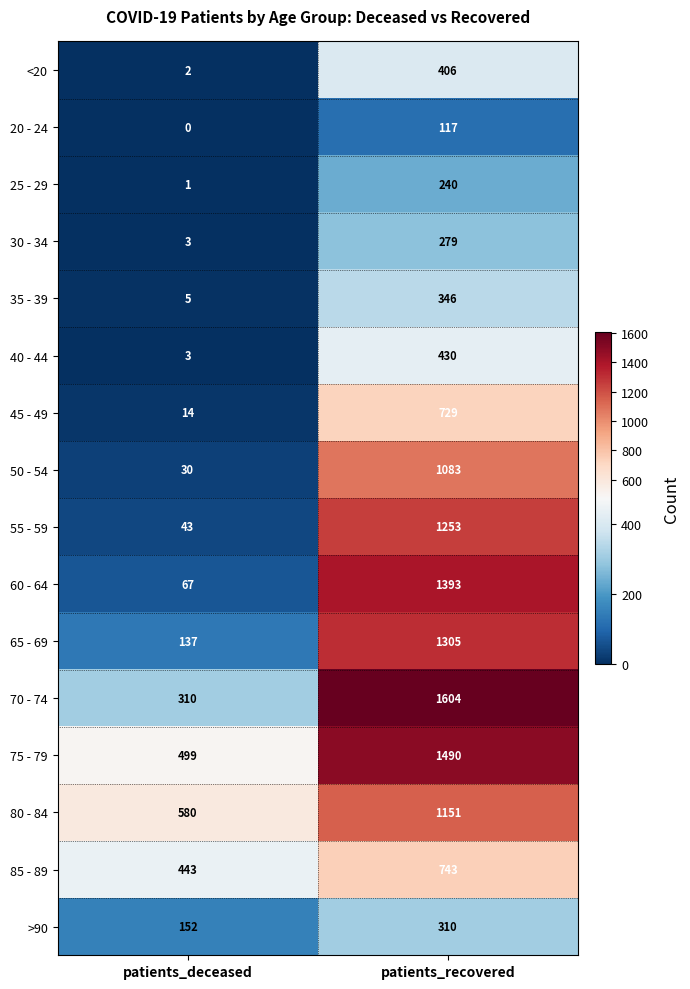

What is the sum of the <20 values at patients_deceased and patients_recovered?

408